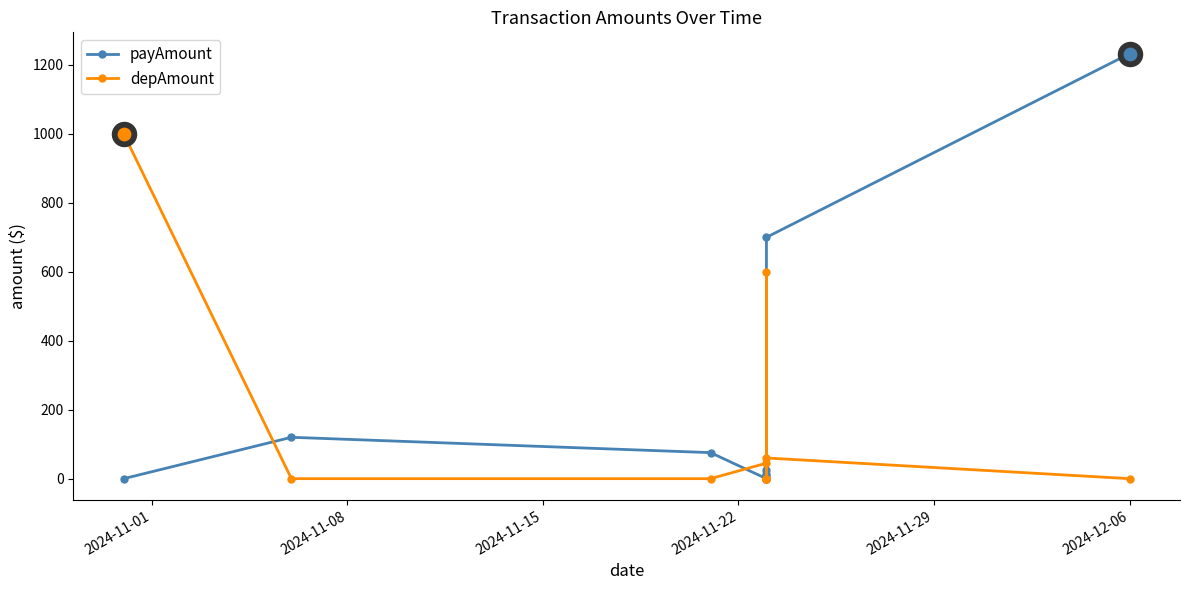

Which series reaches the minimum Y coordinate?

payAmount